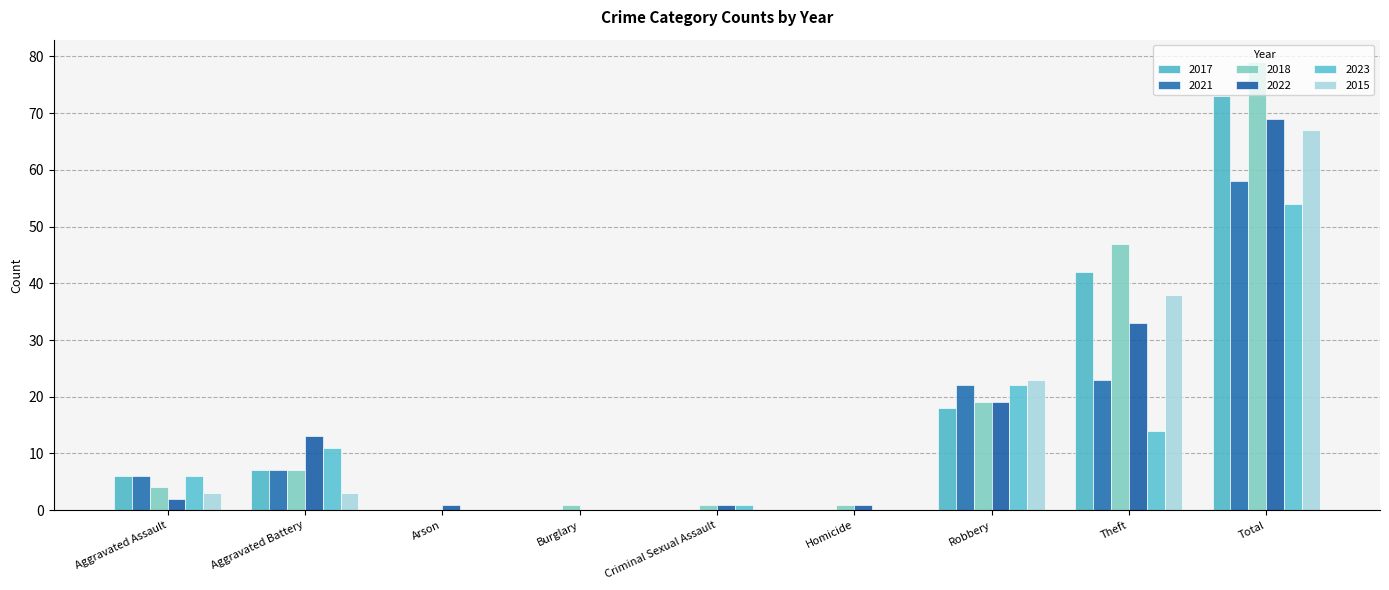

Reading left to right, extract all data points from this chart.

2017: Aggravated Assault=6	Aggravated Battery=7	Arson=0	Burglary=0	Criminal Sexual Assault=0	Homicide=0	Robbery=18	Theft=42	Total=73
2021: Aggravated Assault=6	Aggravated Battery=7	Arson=0	Burglary=0	Criminal Sexual Assault=0	Homicide=0	Robbery=22	Theft=23	Total=58
2018: Aggravated Assault=4	Aggravated Battery=7	Arson=0	Burglary=1	Criminal Sexual Assault=1	Homicide=1	Robbery=19	Theft=47	Total=79
2022: Aggravated Assault=2	Aggravated Battery=13	Arson=1	Burglary=0	Criminal Sexual Assault=1	Homicide=1	Robbery=19	Theft=33	Total=69
2023: Aggravated Assault=6	Aggravated Battery=11	Arson=0	Burglary=0	Criminal Sexual Assault=1	Homicide=0	Robbery=22	Theft=14	Total=54
2015: Aggravated Assault=3	Aggravated Battery=3	Arson=0	Burglary=0	Criminal Sexual Assault=0	Homicide=0	Robbery=23	Theft=38	Total=67